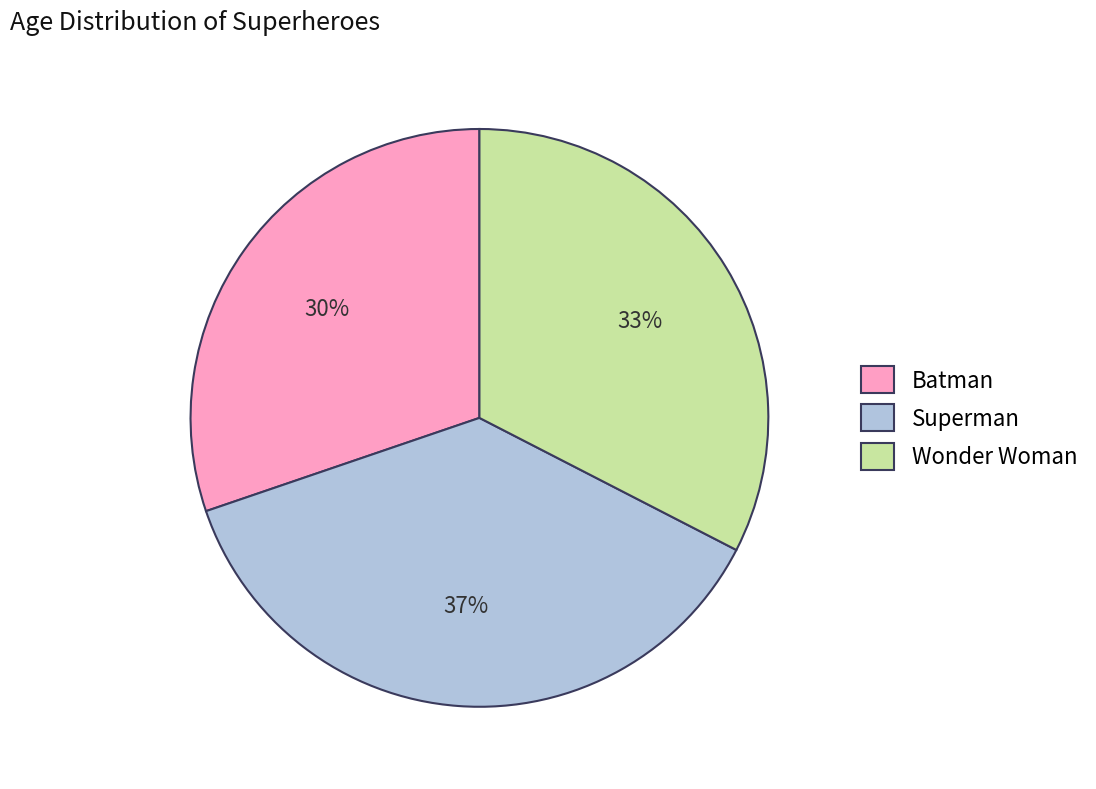

The Superman slice represents 37% of the pie. True or false?

True